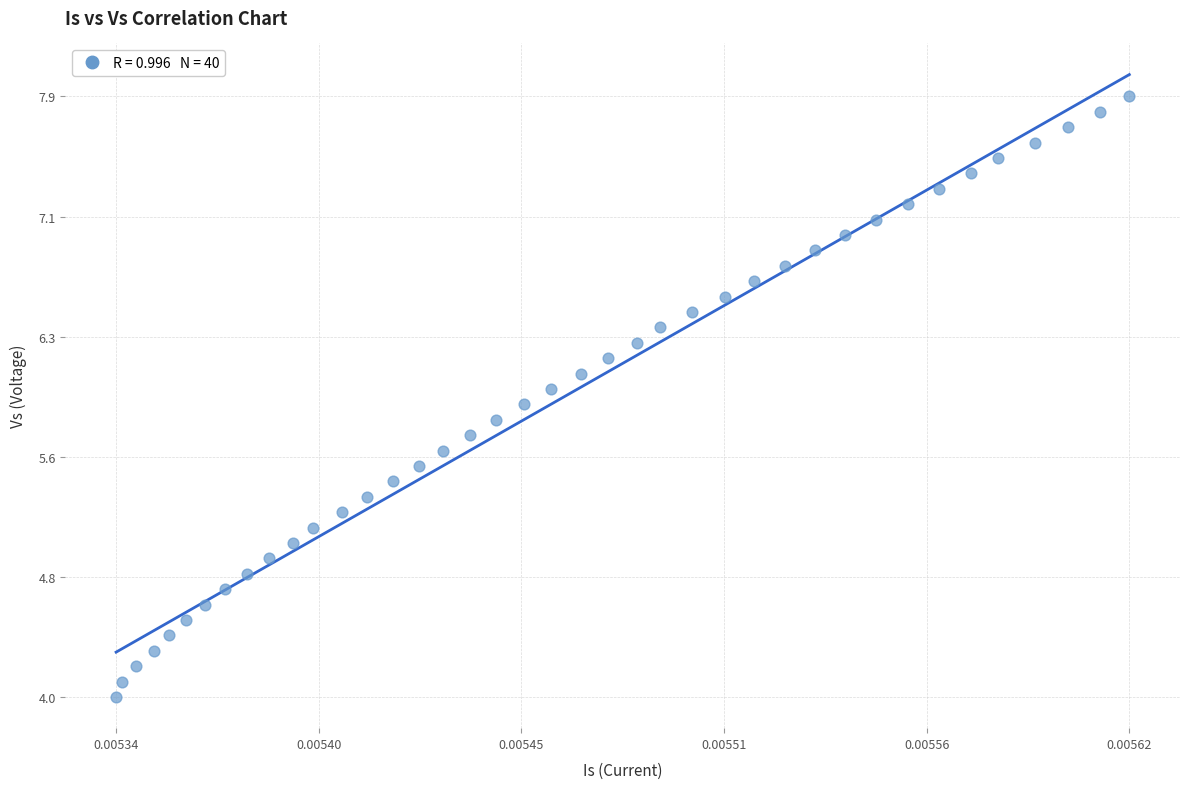

What is the range of Y values (max minus min)?

3.9